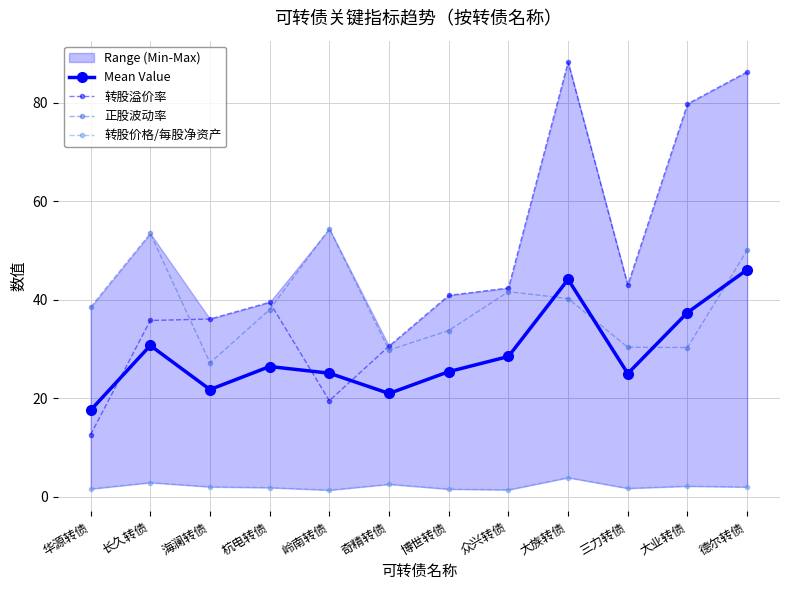

What is the value of the 正股波动率 point at the 6th from the left?

29.8